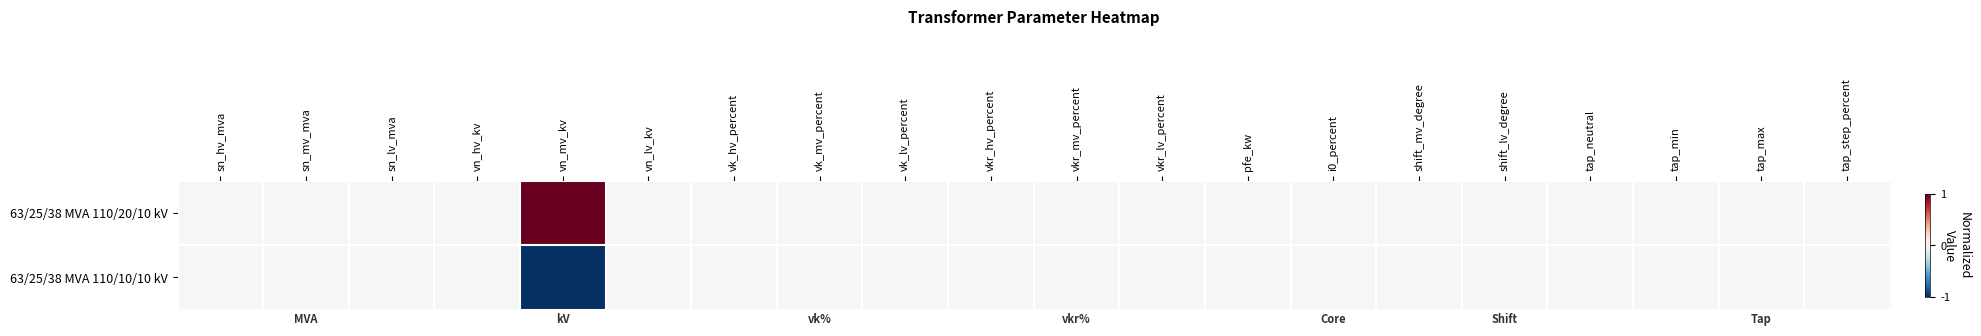

What is the minimum value shown in the chart?

-1